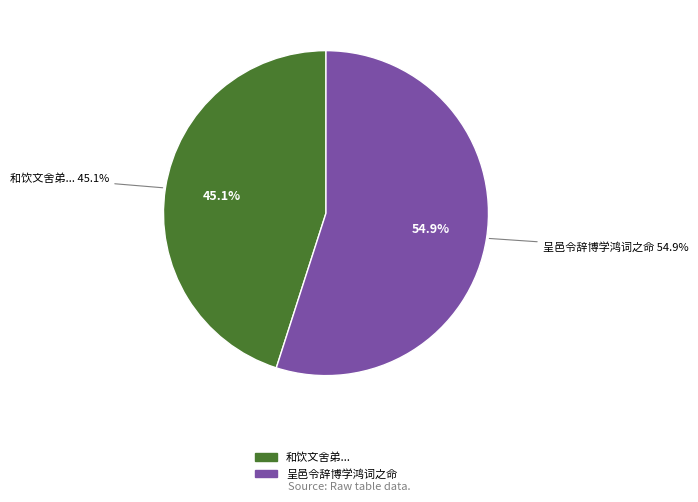

What percentage do 和饮文舍弟将赴礼闱九日谒辞博士公墓偕诸子集饮云台风雨骤至次韵 and 呈邑令辞博学鸿词之命 together represent?

100.0%